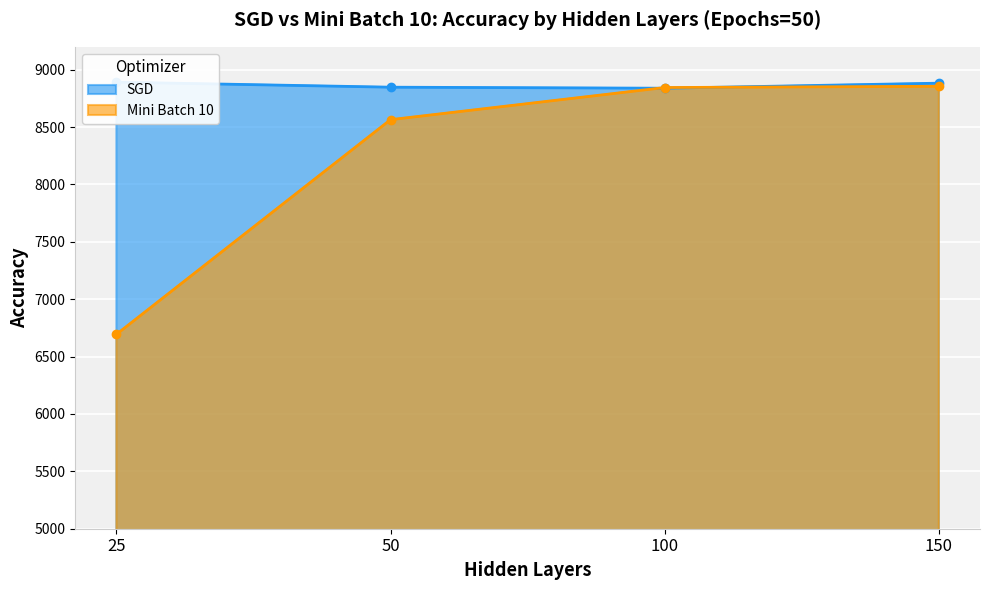

What is the total value across all series at 50?

17413